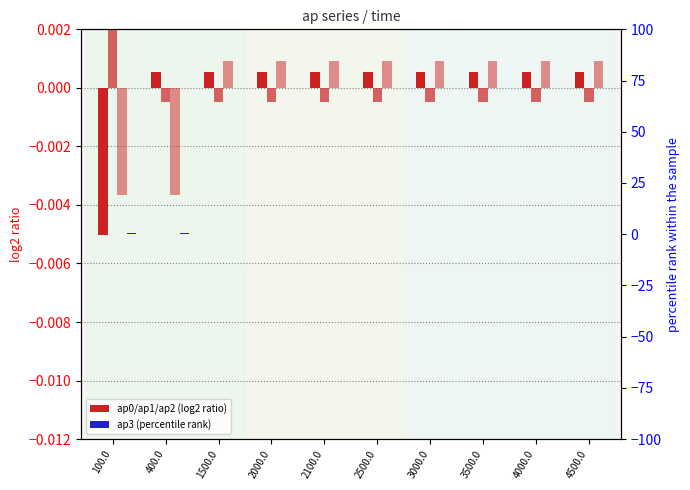

Is the value of ap0 at 2500.0 greater than the value of ap1 at 1500.0?

Yes